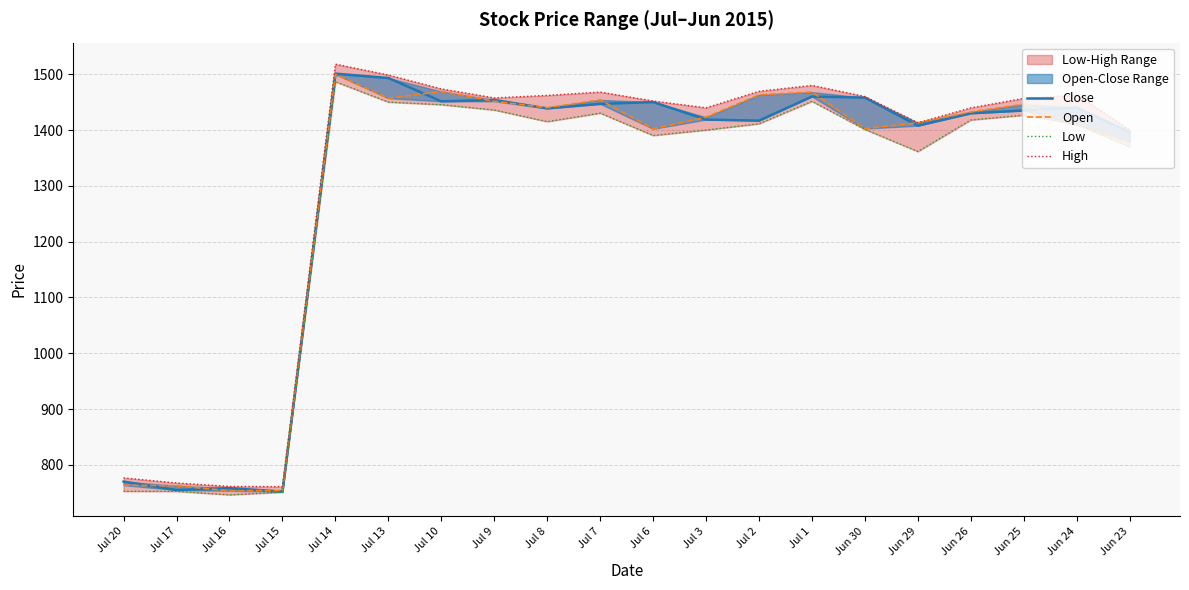

At which category is the sum across all series the highest?

Jul 14